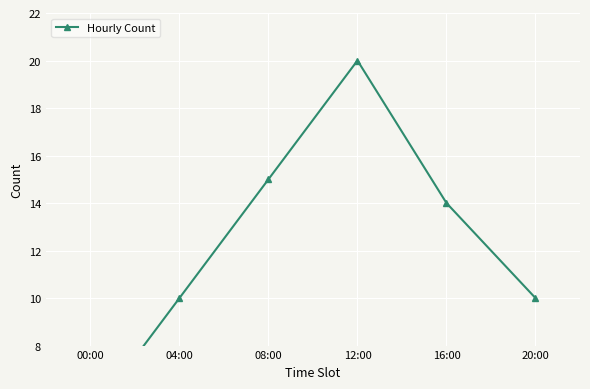

Which label corresponds to the smallest value in the chart?

00:00